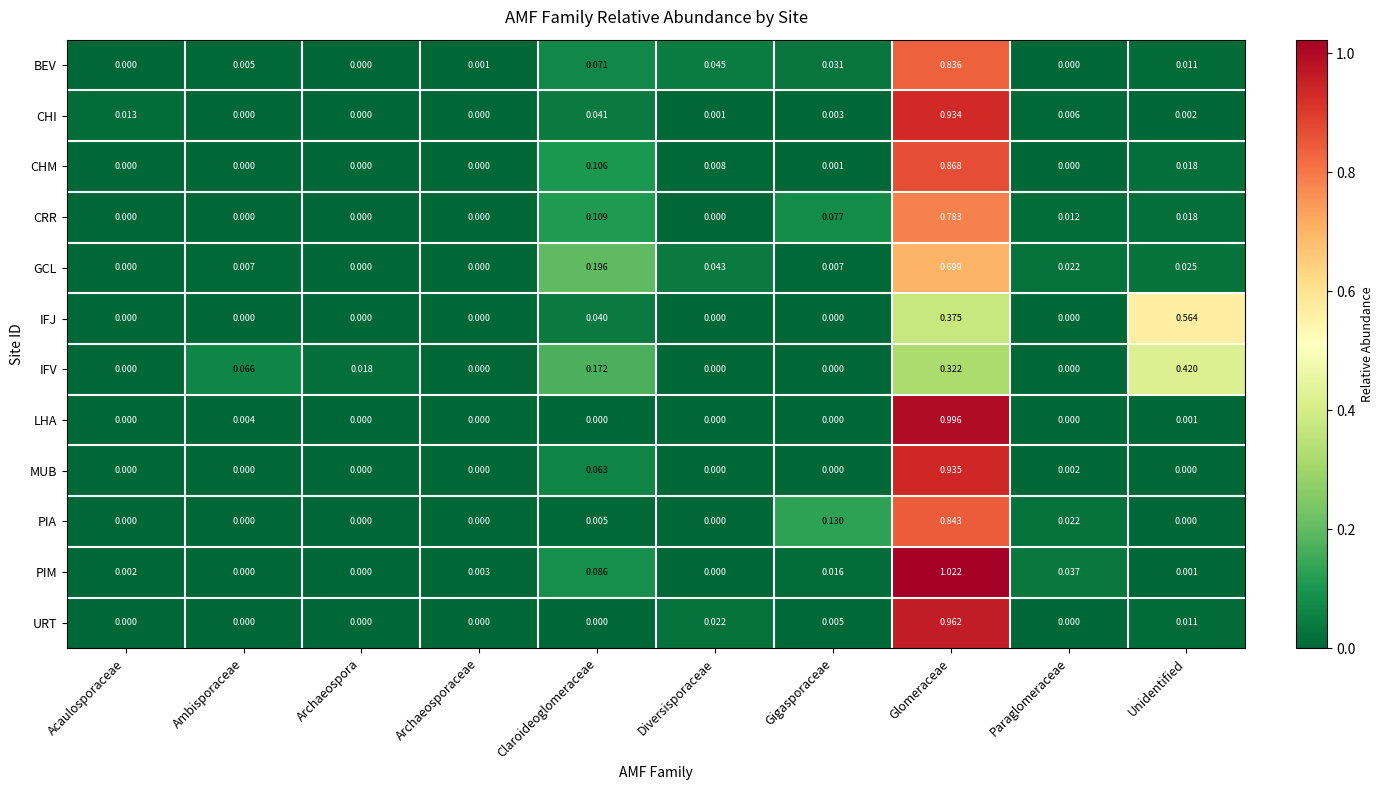

At how many categories does at least one series exceed 0?

10